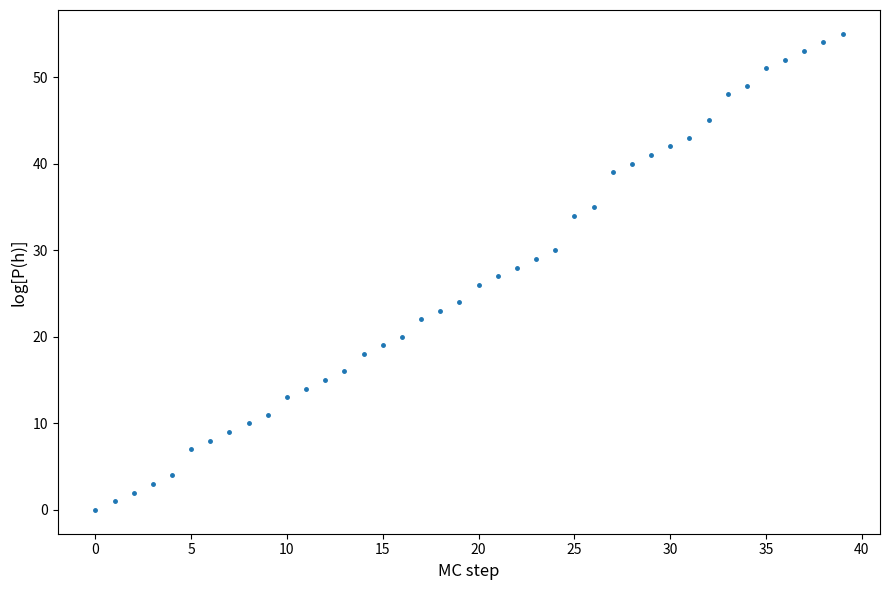

What is the range of Y values (max minus min)?

55